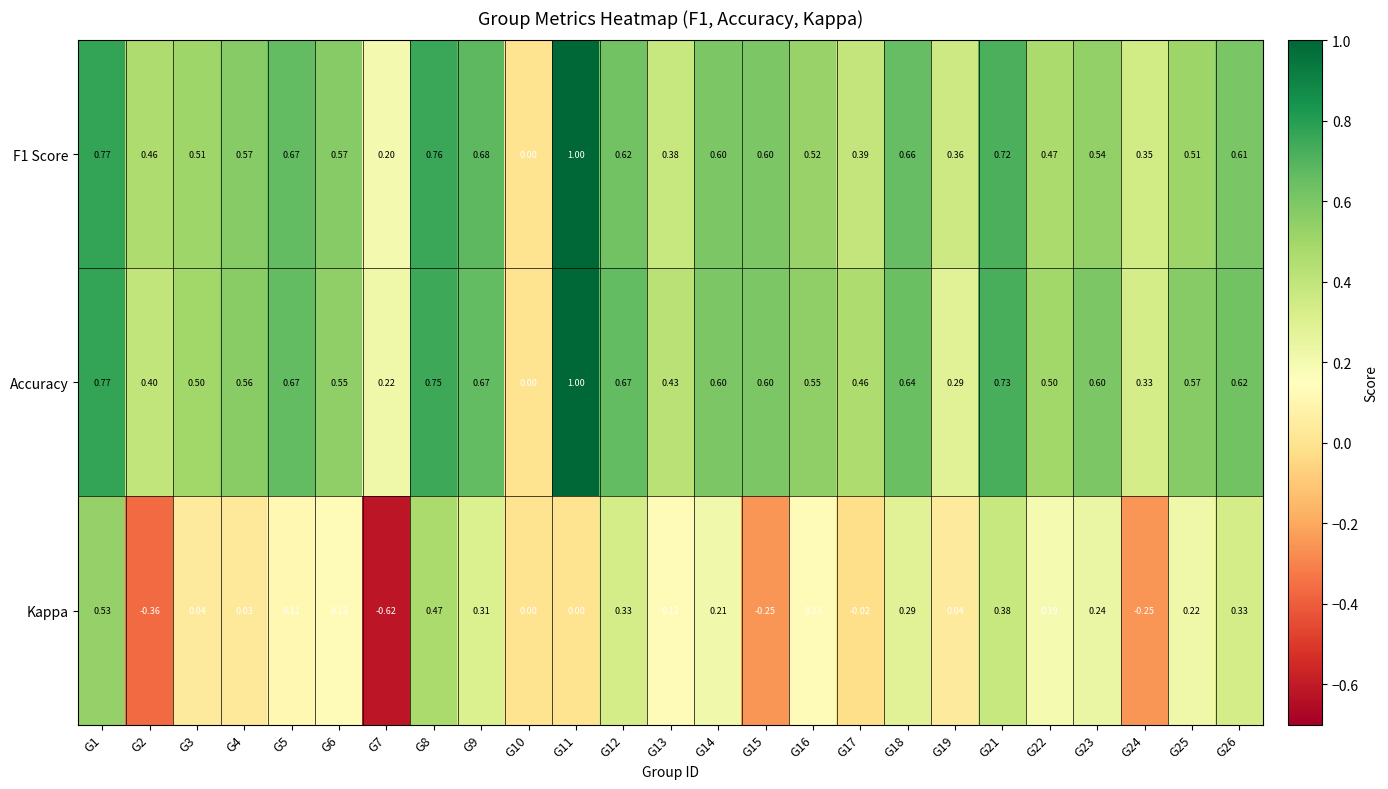

Which series changed the most between G1 and G16?

Kappa